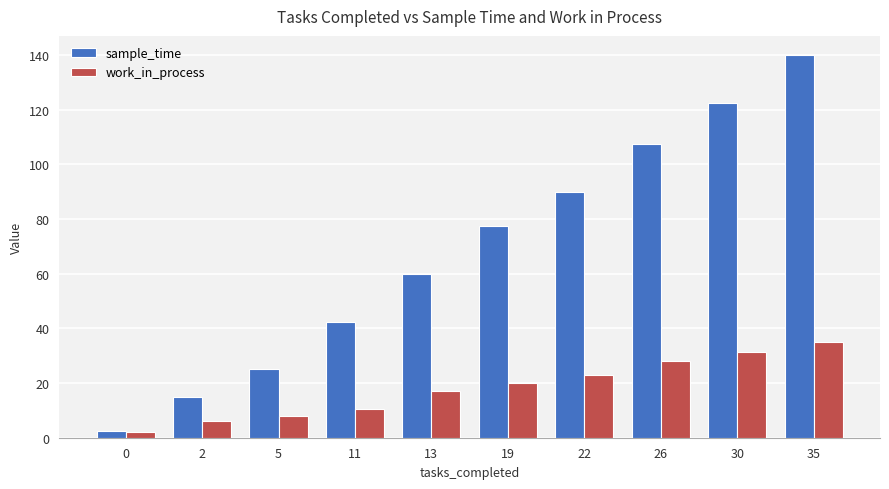

What is the difference between the sample_time values at 0 and 26?

105.0